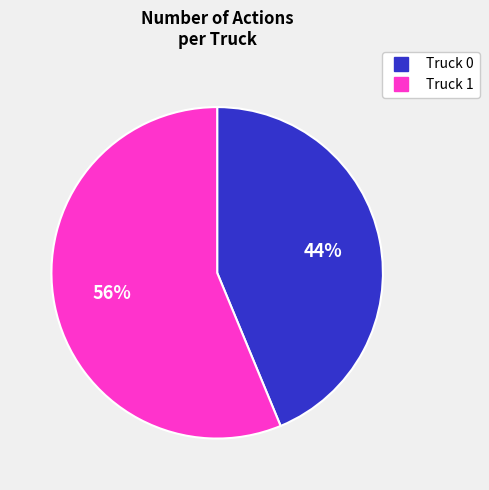

Which slice is the smallest?

Truck 0